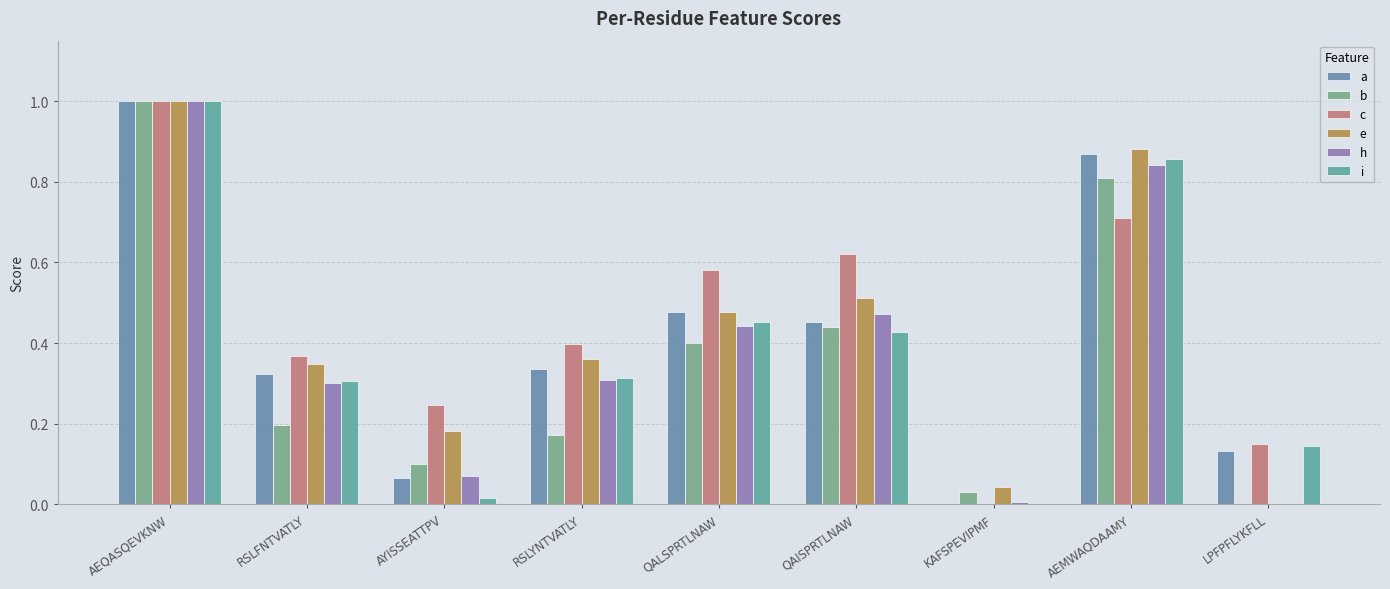

Reading left to right, extract all data points from this chart.

a: AEQASQEVKNW=1.0	RSLFNTVATLY=0.3	AYISSEATTPV=0.1	RSLYNTVATLY=0.3	QALSPRTLNAW=0.5	QAISPRTLNAW=0.5	KAFSPEVIPMF=0.0	AEMWAQDAAMY=0.9	LPFPFLYKFLL=0.1
b: AEQASQEVKNW=1.0	RSLFNTVATLY=0.2	AYISSEATTPV=0.1	RSLYNTVATLY=0.2	QALSPRTLNAW=0.4	QAISPRTLNAW=0.4	KAFSPEVIPMF=0.0	AEMWAQDAAMY=0.8	LPFPFLYKFLL=0.0
c: AEQASQEVKNW=1.0	RSLFNTVATLY=0.4	AYISSEATTPV=0.2	RSLYNTVATLY=0.4	QALSPRTLNAW=0.6	QAISPRTLNAW=0.6	KAFSPEVIPMF=0.0	AEMWAQDAAMY=0.7	LPFPFLYKFLL=0.1
e: AEQASQEVKNW=1.0	RSLFNTVATLY=0.3	AYISSEATTPV=0.2	RSLYNTVATLY=0.4	QALSPRTLNAW=0.5	QAISPRTLNAW=0.5	KAFSPEVIPMF=0.0	AEMWAQDAAMY=0.9	LPFPFLYKFLL=0.0
h: AEQASQEVKNW=1.0	RSLFNTVATLY=0.3	AYISSEATTPV=0.1	RSLYNTVATLY=0.3	QALSPRTLNAW=0.4	QAISPRTLNAW=0.5	KAFSPEVIPMF=0.0	AEMWAQDAAMY=0.8	LPFPFLYKFLL=0.0
i: AEQASQEVKNW=1.0	RSLFNTVATLY=0.3	AYISSEATTPV=0.0	RSLYNTVATLY=0.3	QALSPRTLNAW=0.5	QAISPRTLNAW=0.4	KAFSPEVIPMF=0.0	AEMWAQDAAMY=0.9	LPFPFLYKFLL=0.1